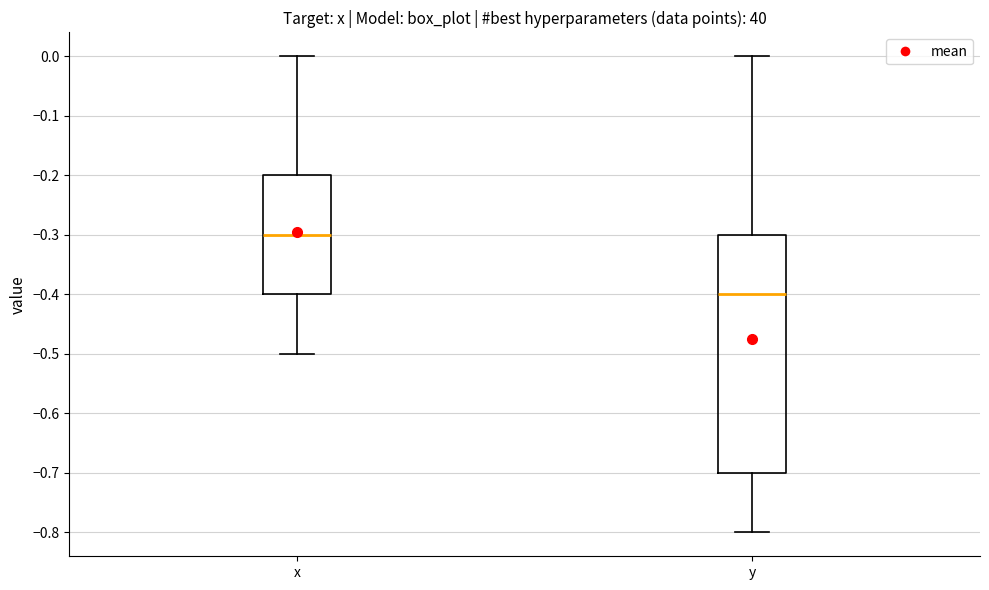

Reading left to right, read every box against the y-axis: the position of its median line, the range the box covers, and the ends of its whiskers. The values are not printed on the chart, so give them approximately, as read against the axis.

x: median -0.3, box -0.4 to -0.2, whiskers -0.5 to 0.0
y: median -0.4, box -0.7 to -0.3, whiskers -0.8 to 0.0